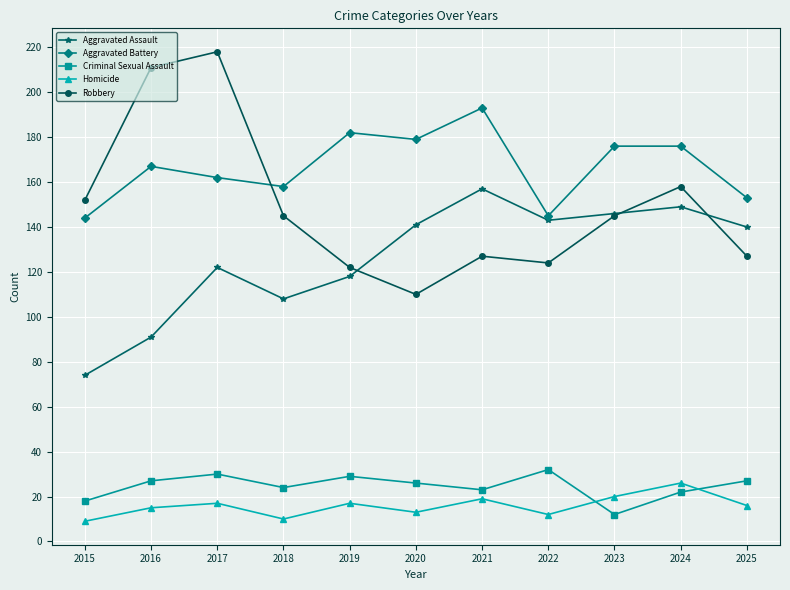

At which category is the sum across all series the highest?

2017